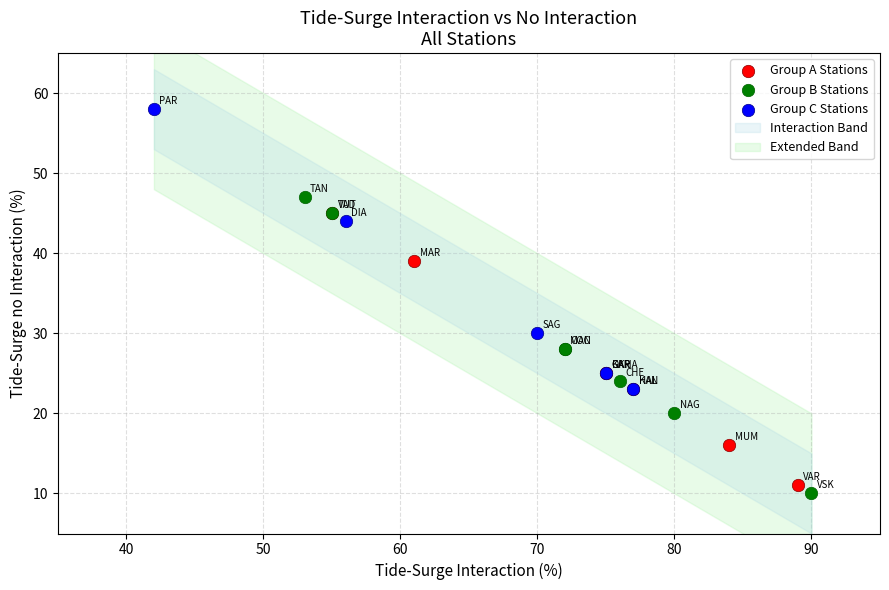

Which series contains the highest Y value?

Group C Stations